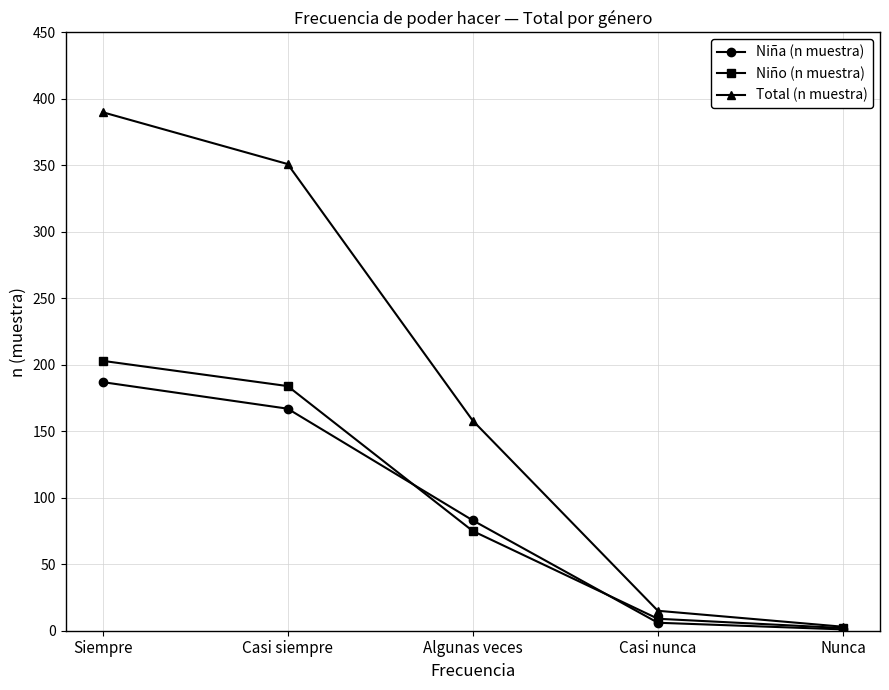

What is the lowest value of the Niño (n muestra) series?

2